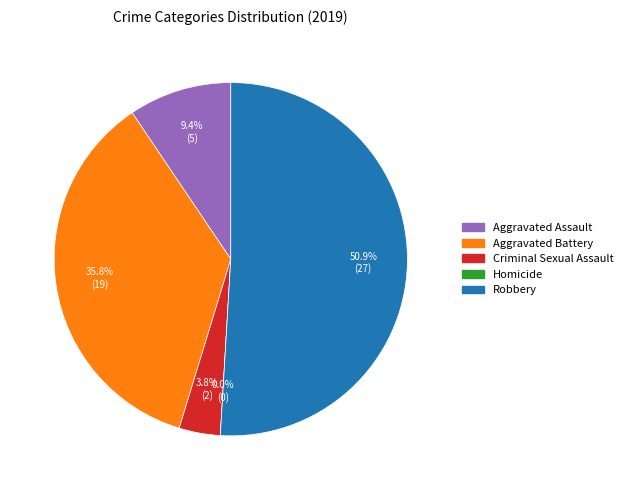

What is the total percentage of Robbery and Criminal Sexual Assault?

54.7%